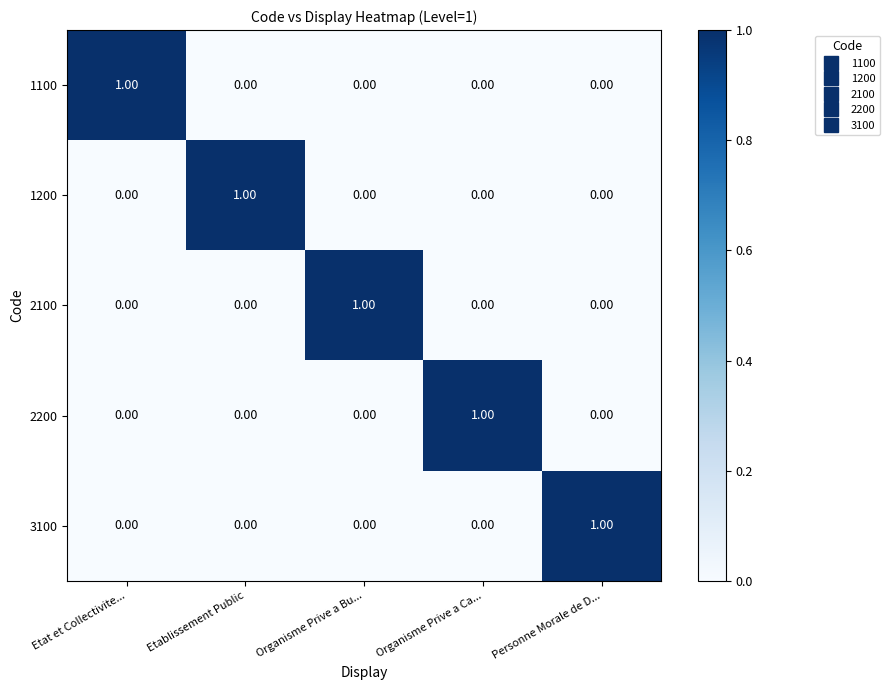

How many distinct data groups are displayed?

5